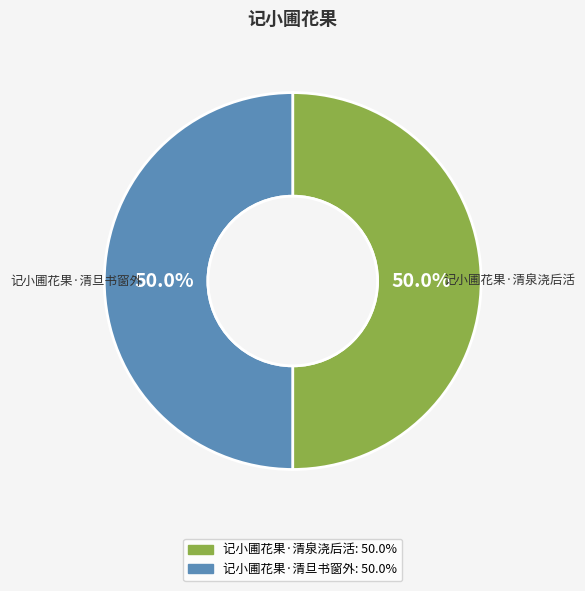

Combined, do 记小圃花果·清泉浇后活 and 记小圃花果·清旦书窗外 account for over 50%?

Yes